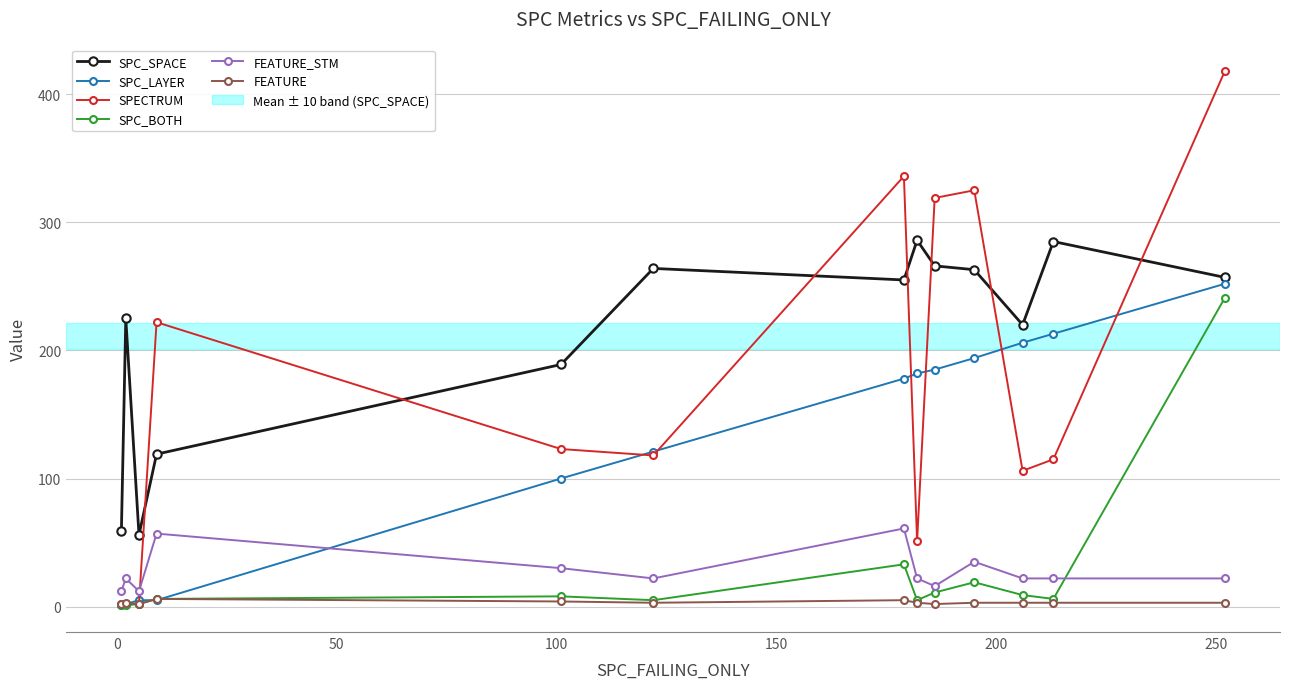

True or false: FEATURE_STM has more than 2 interior local peaks.

True